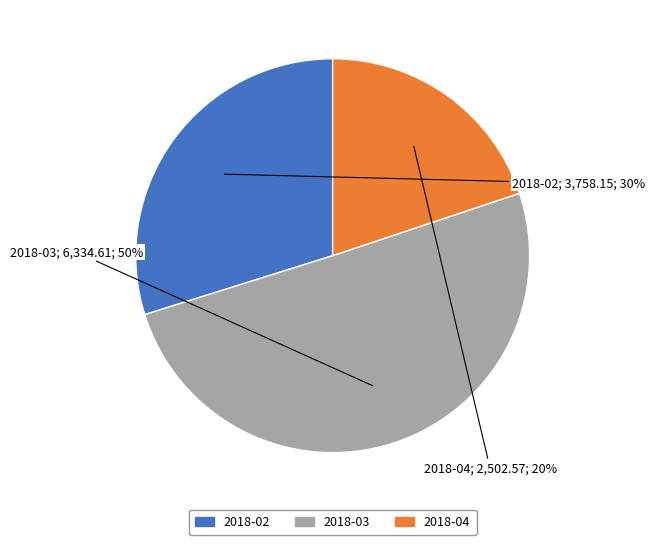

Rank the categories by value from lowest to highest.

2018-04, 2018-02, 2018-03